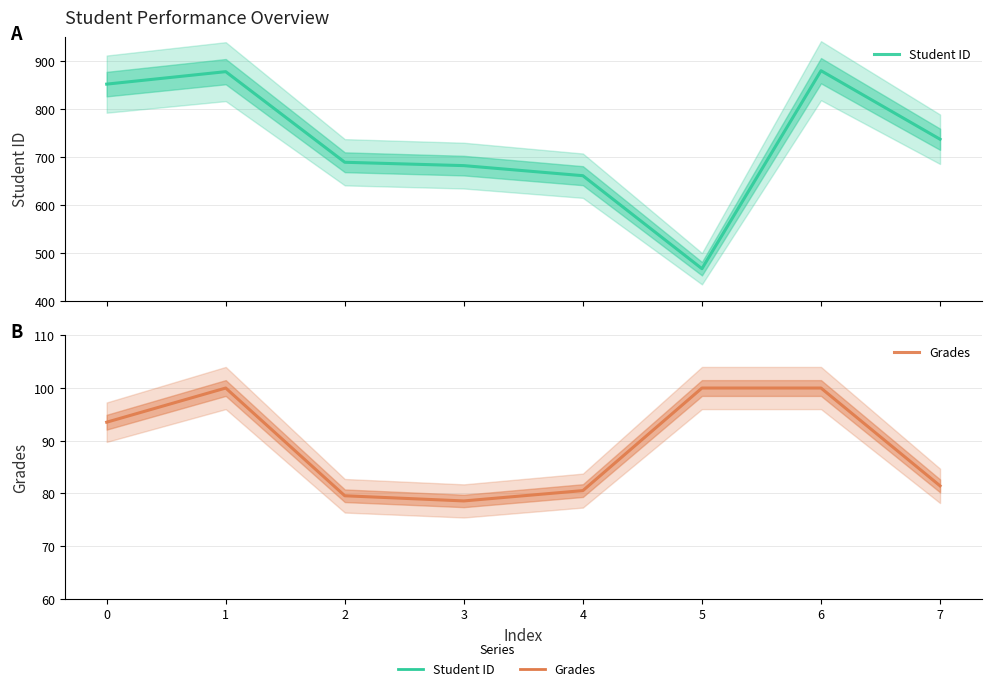

What is the value of the Student ID point at the 2nd from the left?

878.0